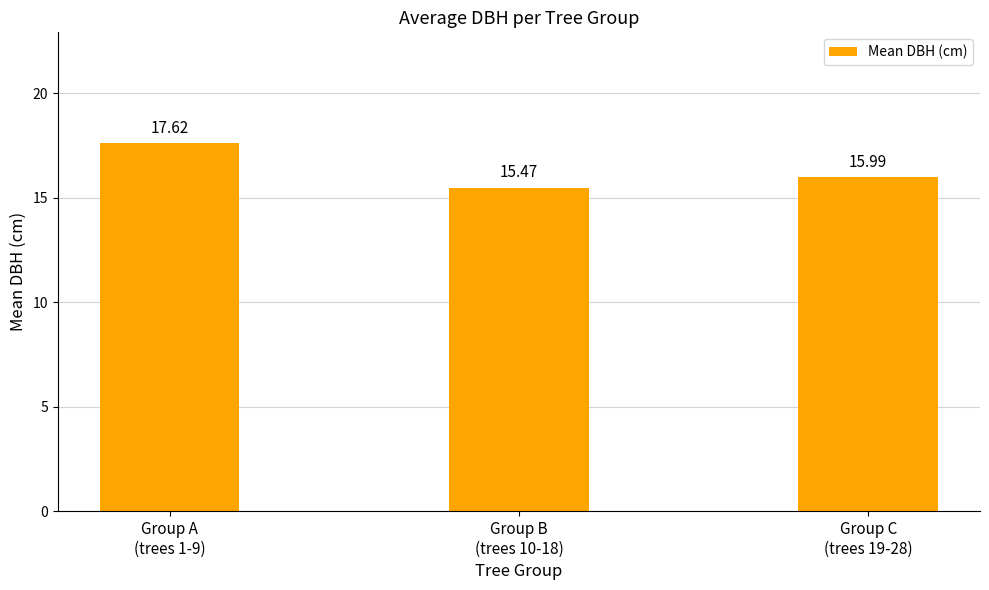

What is the label of the 2nd bar from the right?

Group B
(trees 10-18)